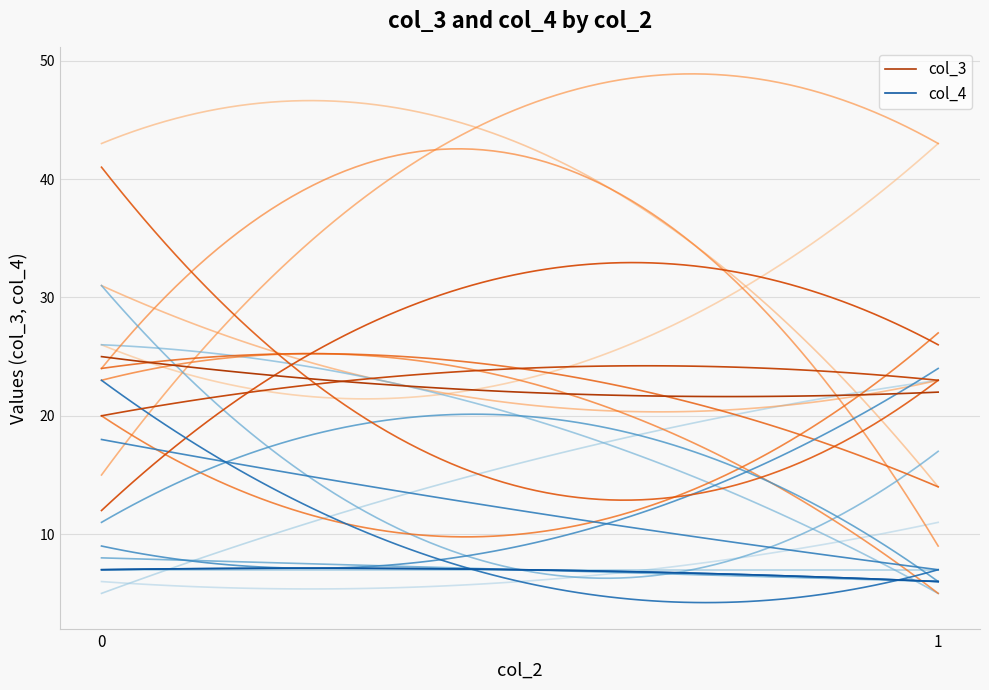

How many values in the col_4 series are below 7?

11